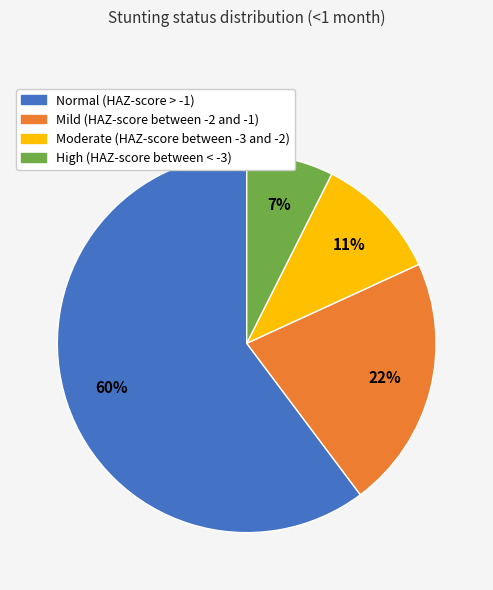

Rank the categories by value from highest to lowest.

Normal (HAZ-score > -1), Mild (HAZ-score between -2 and -1), Moderate (HAZ-score between -3 and -2), High (HAZ-score between < -3)